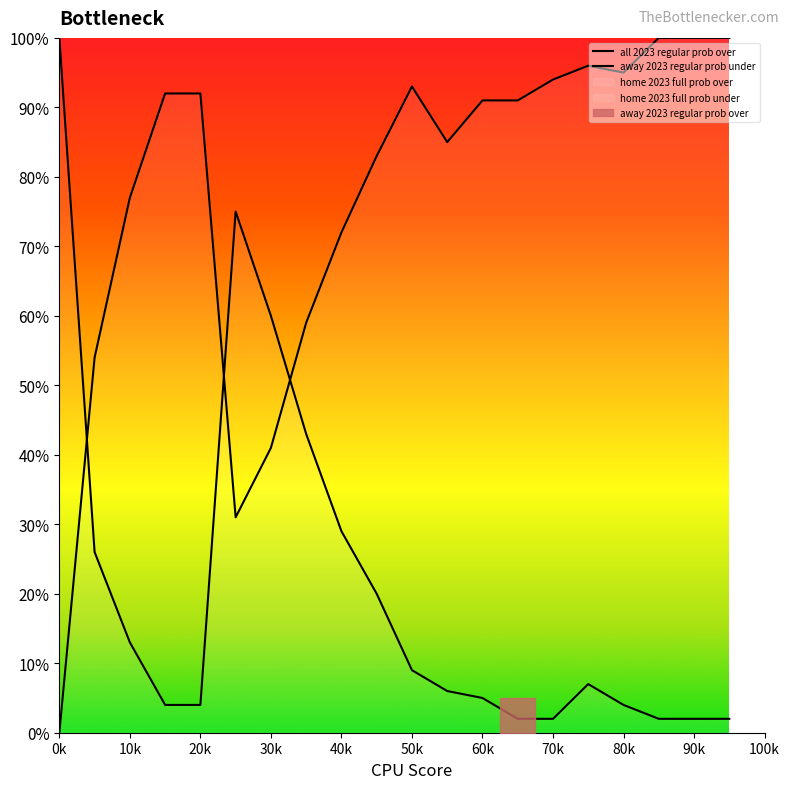

Does the chart display data point markers on the line(s)?

No